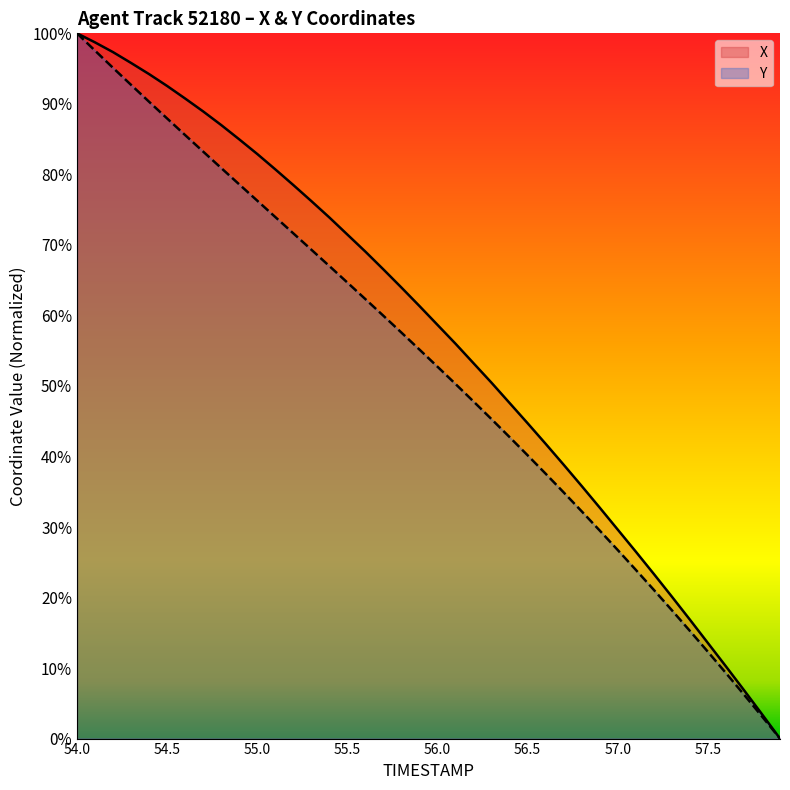

Is it true that Y equals 59.9 at 55.7?

True